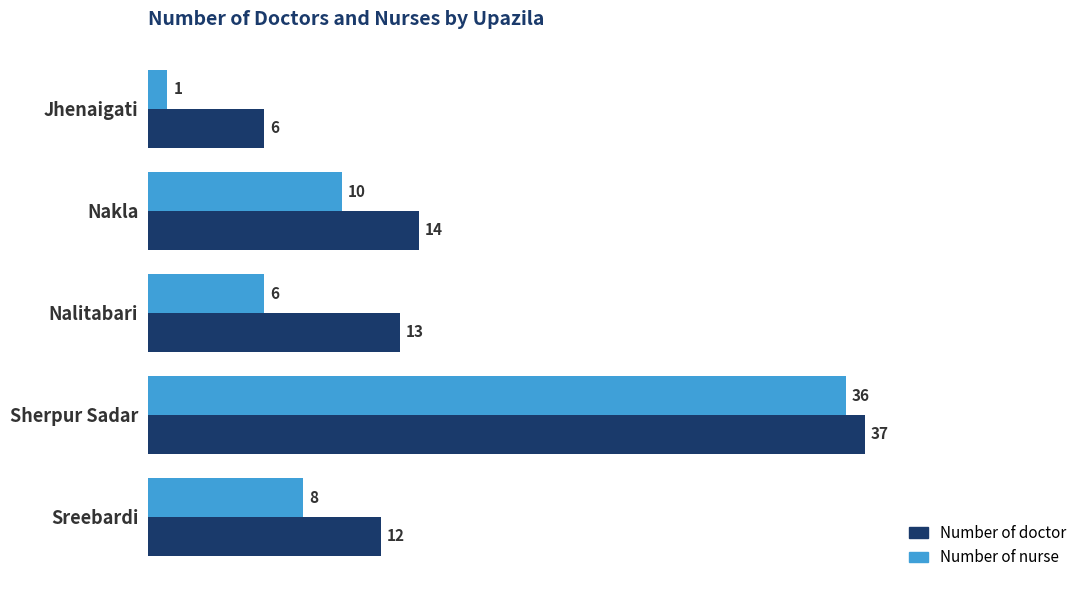

List the labels in order of Number of doctor value, largest first.

Sherpur Sadar, Nakla, Nalitabari, Sreebardi, Jhenaigati